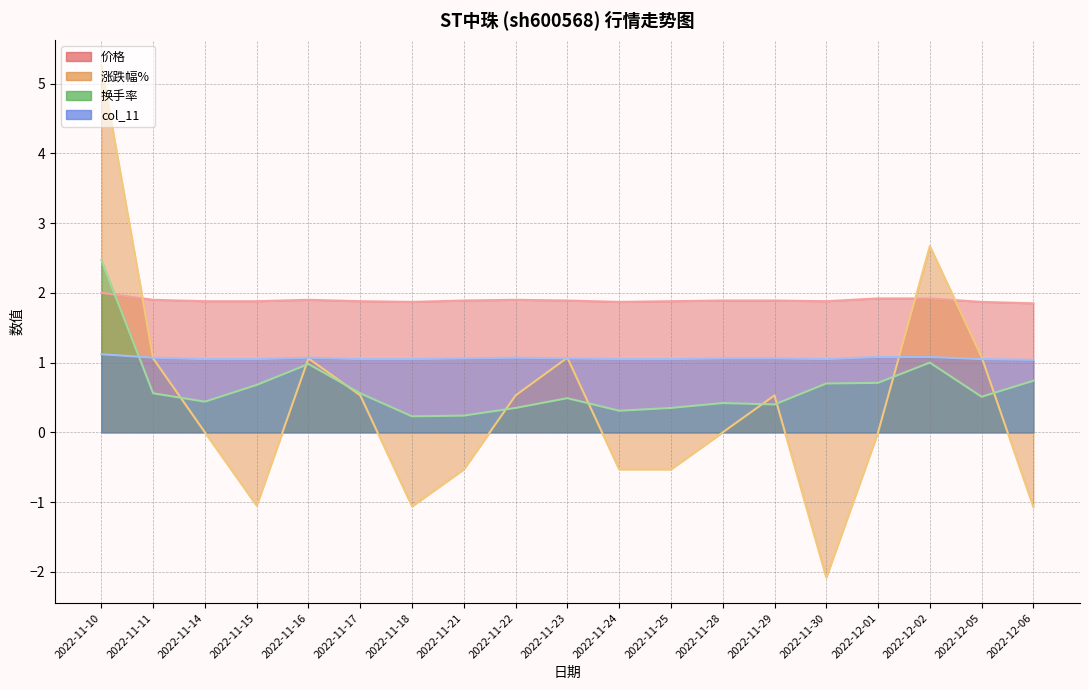

What is the label of the 18th point from the right?

2022-11-11